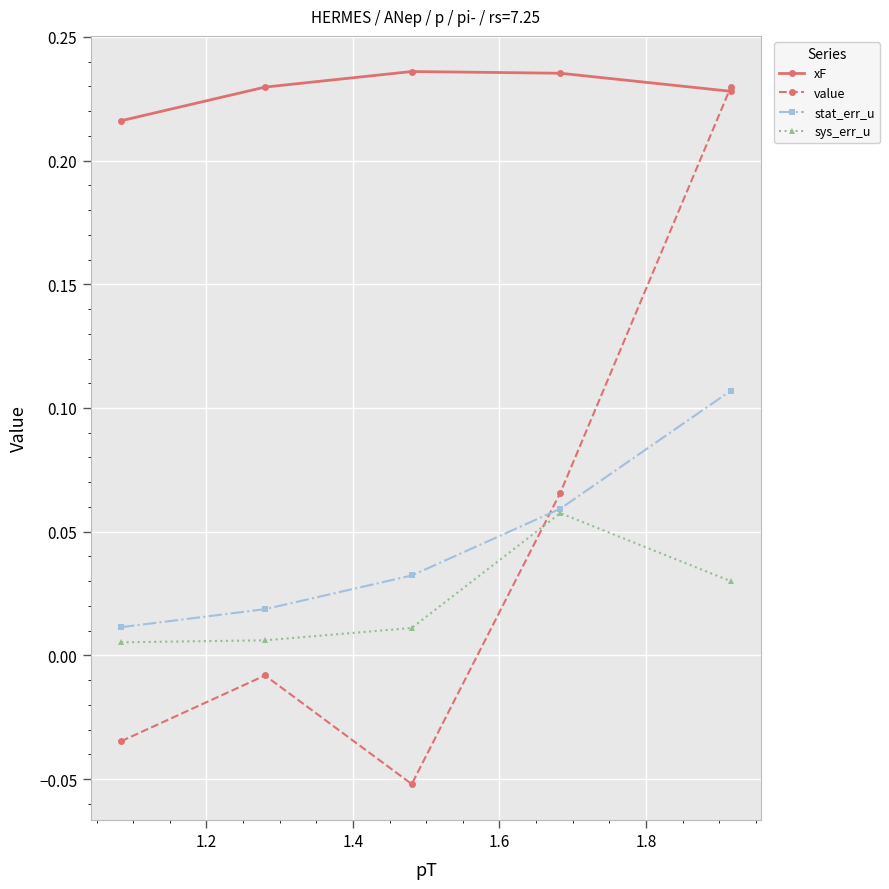

Count the stat_err_u values in the range 0 to 1.

5